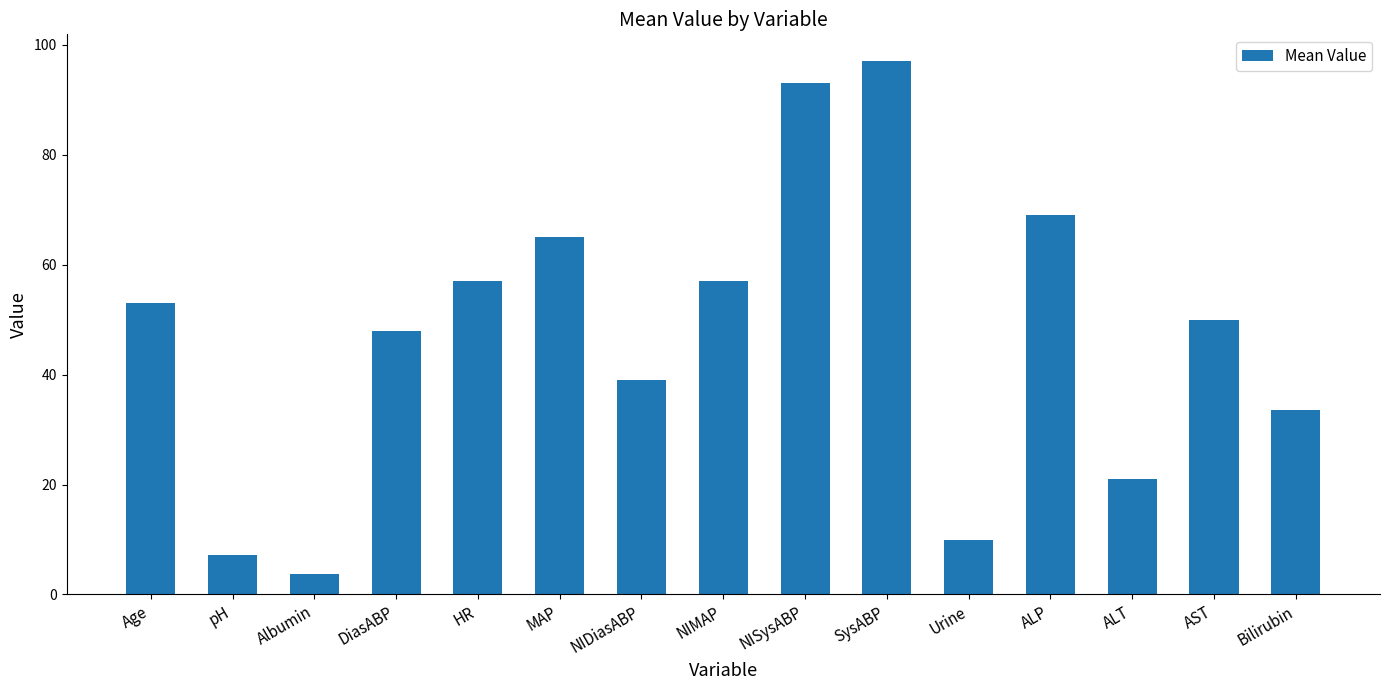

What position from the right is Bilirubin?

1